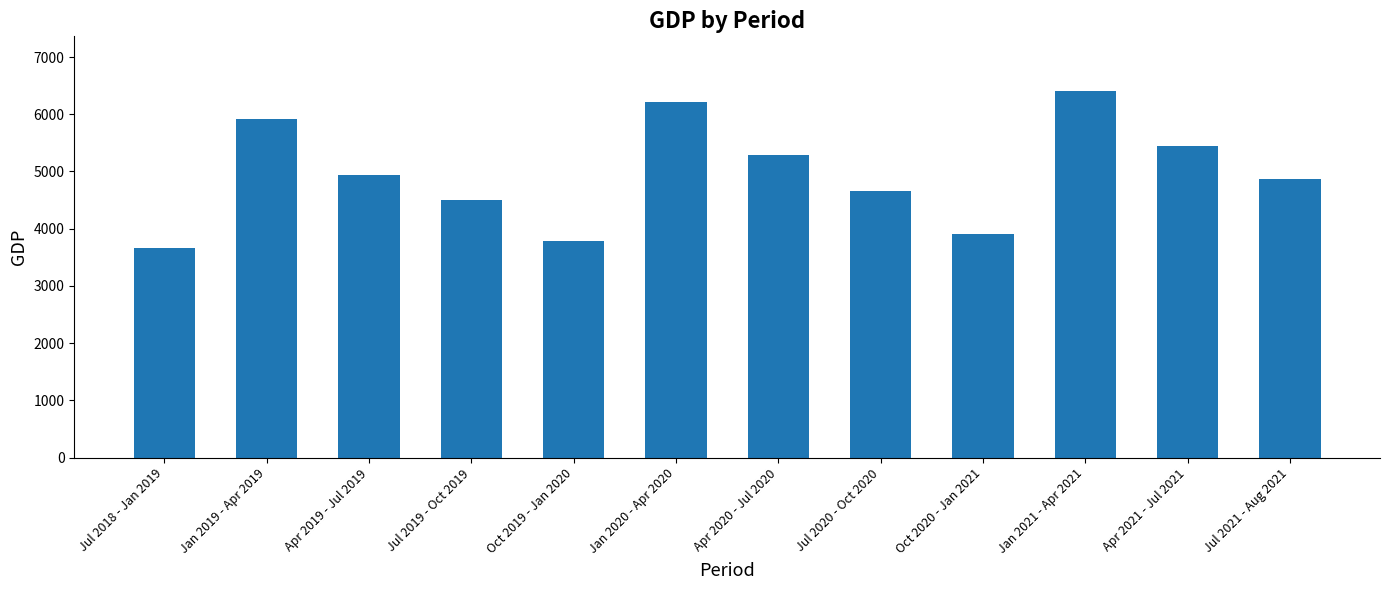

Which category has the lowest value across all series?

Jul 2018 - Jan 2019